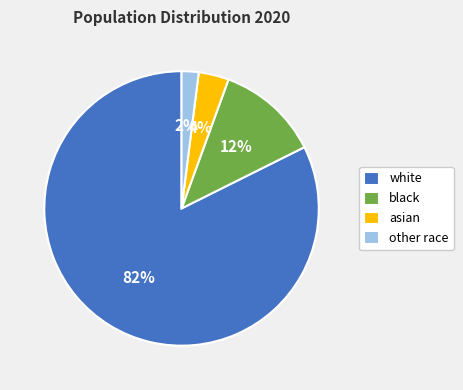

How many segments does this pie chart have?

4